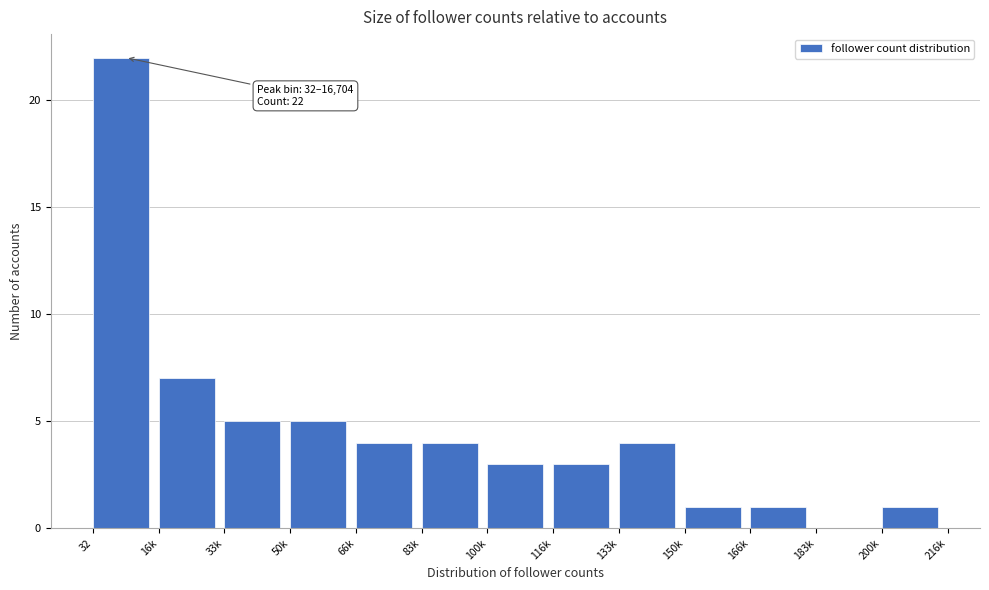

Reading right to left, what are all the values shown in this chart?

200k=1	183k=0	166k=1	150k=1	133k=4	116k=3	100k=3	83k=4	66k=4	50k=5	33k=5	16k=7	32=22